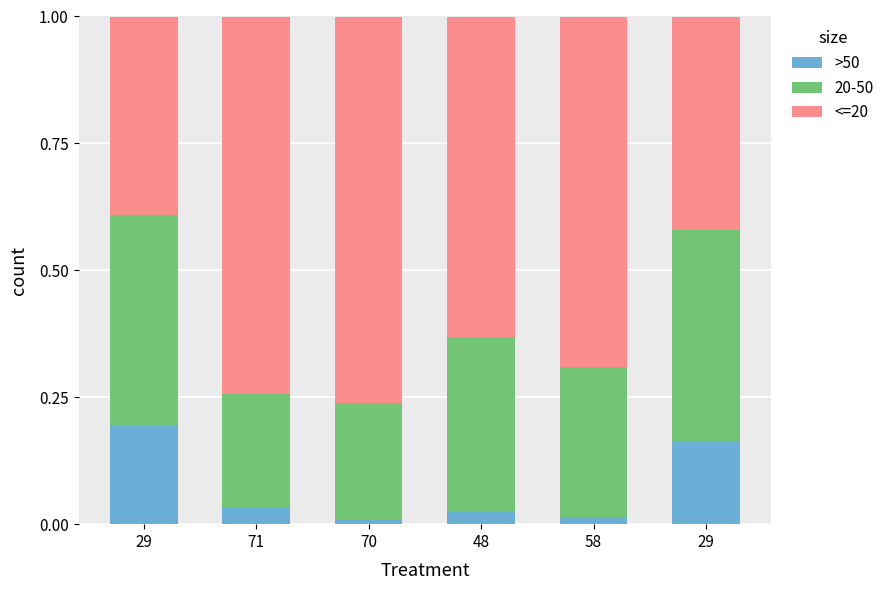

Is it true that <=20 equals 0.7 at 58?

True